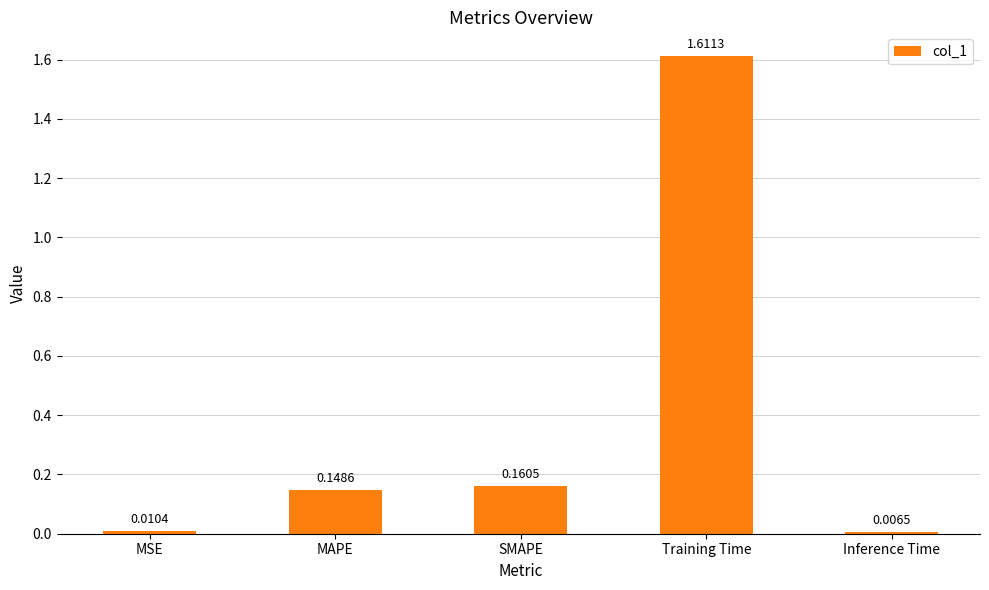

Are the bars horizontal?

No